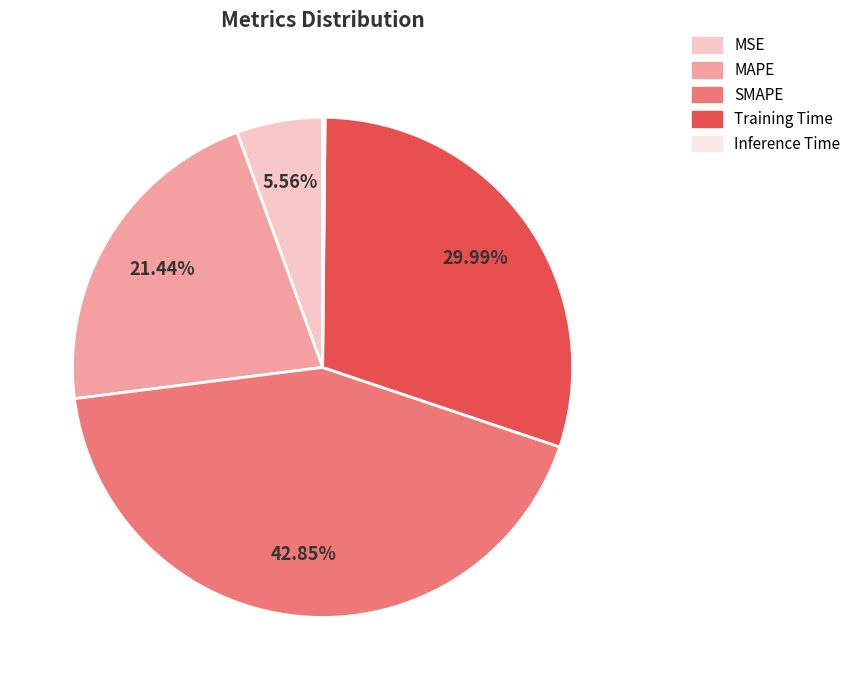

Which category has the biggest portion of the pie?

SMAPE